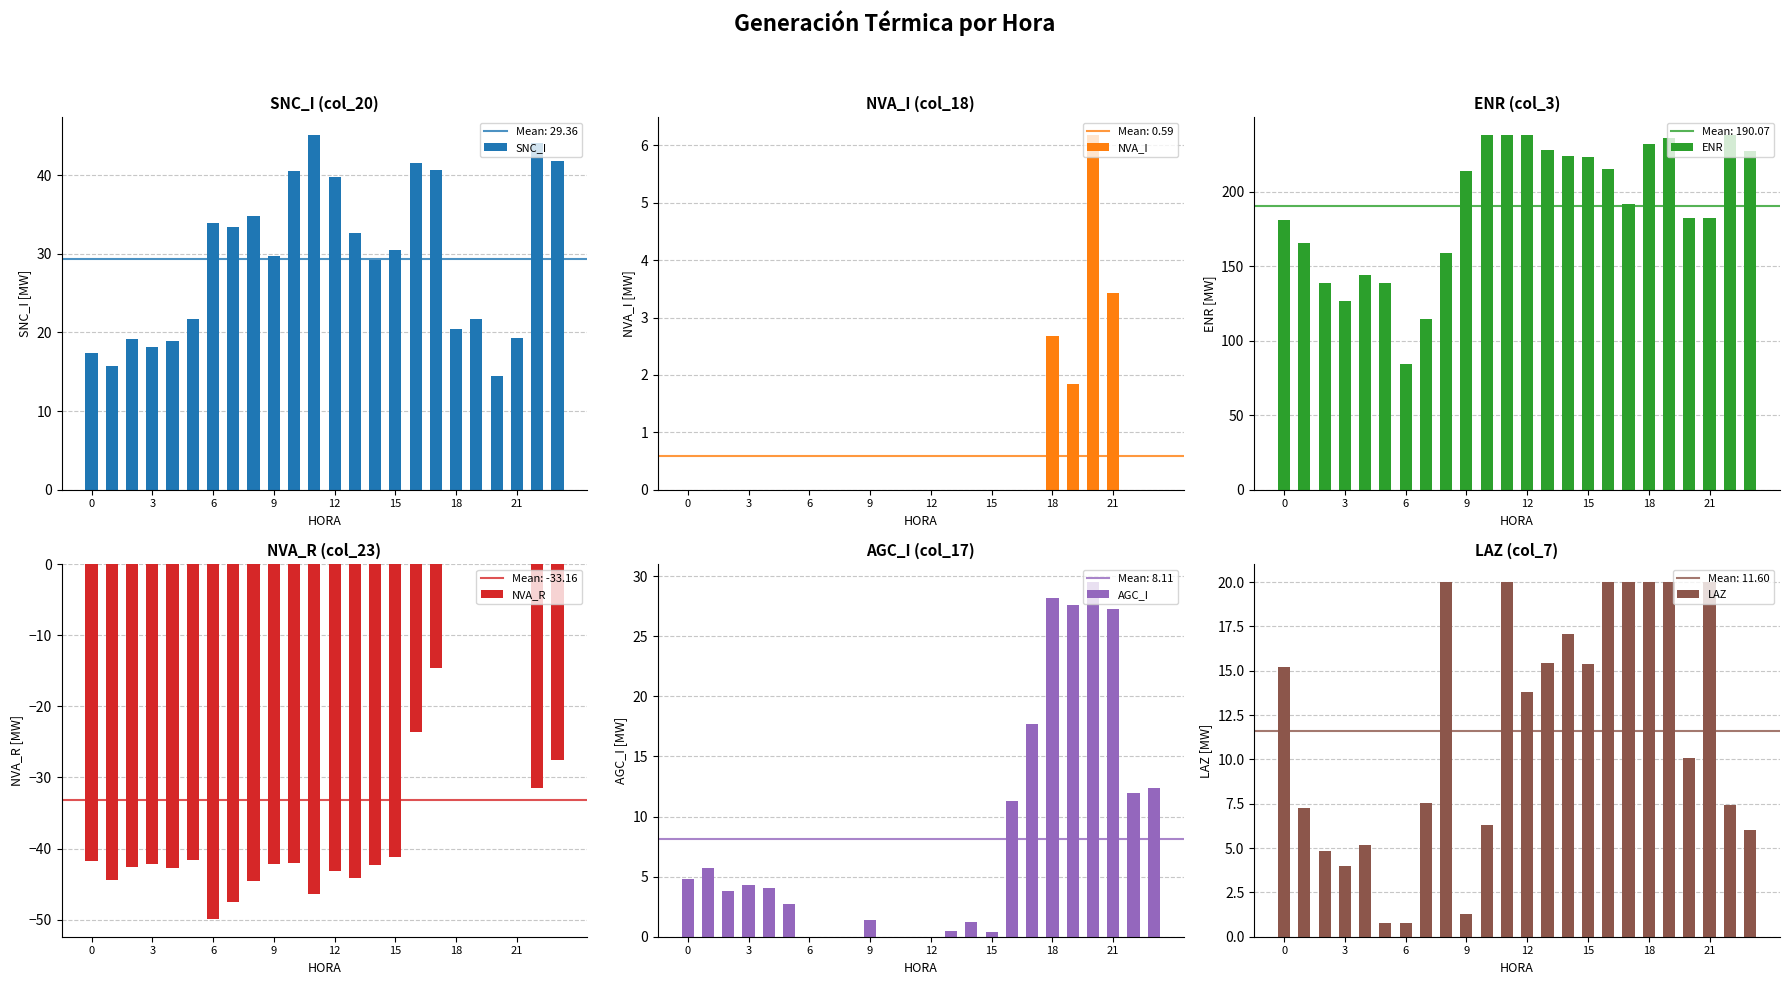

Which series has the largest range (max minus min)?

ENR